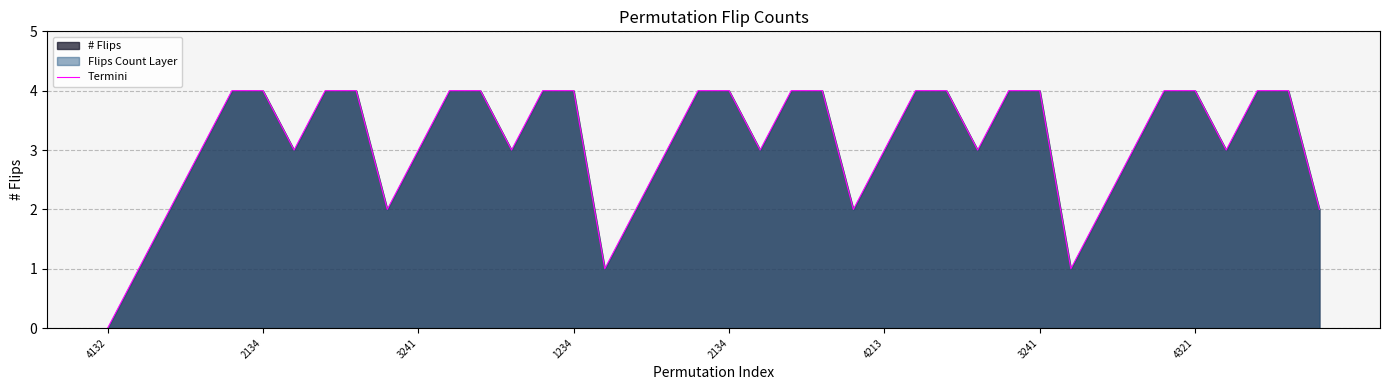

True or false: the data shows 1 at 16.

True